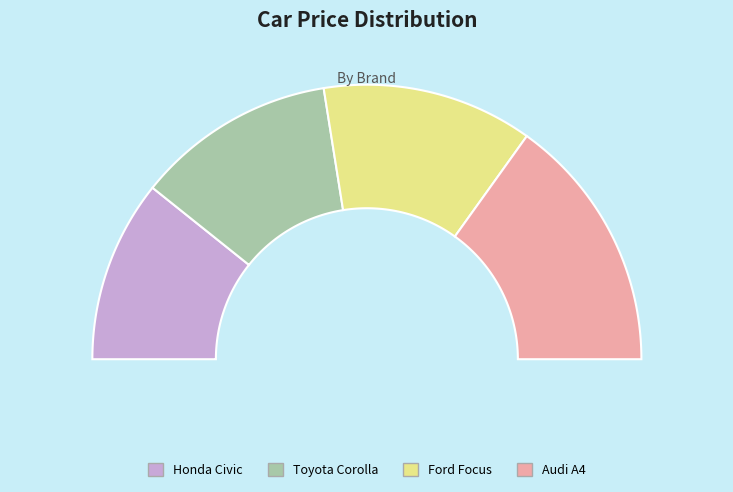

To the nearest percent, what is the difference between the largest and smallest slice percentages?

9%